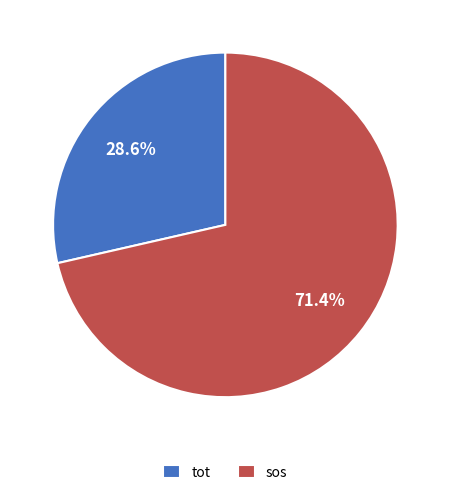

Which has a higher value, tot or sos?

sos